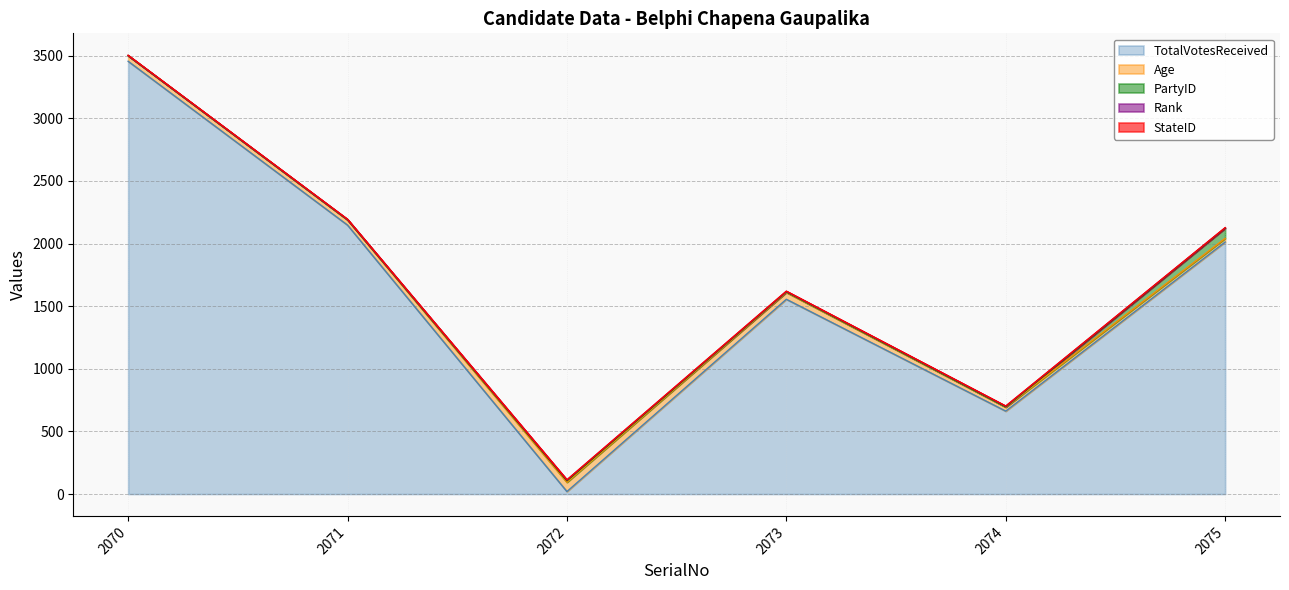

True or false: StateID has more than 1 interior local peaks.

False